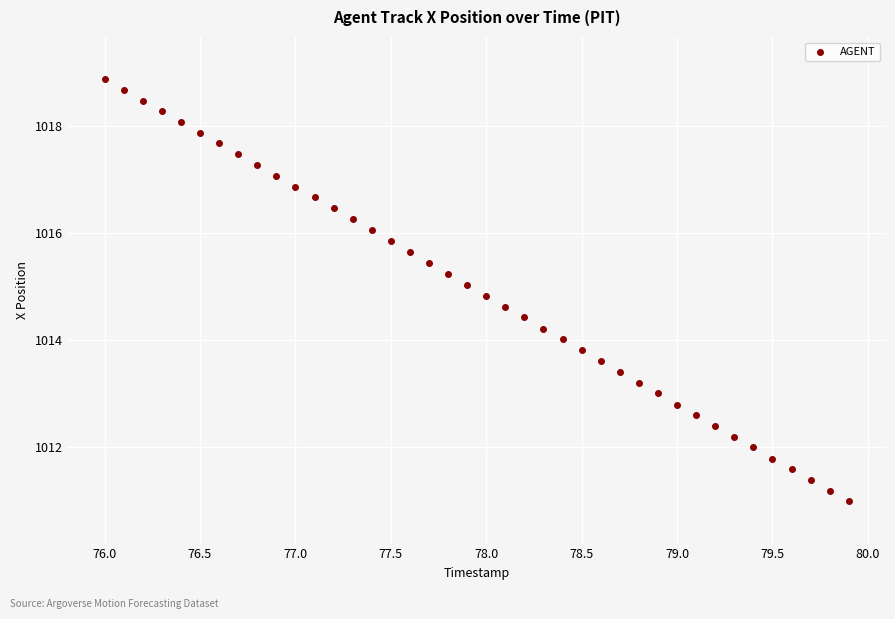

What is the range of Y values (max minus min)?

7.9